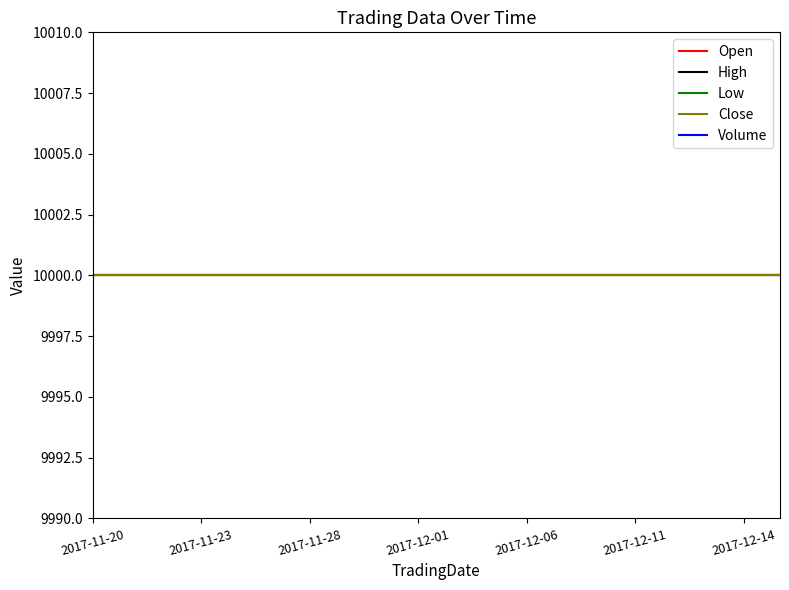

Is it true that Low equals 5411 at 13?

False